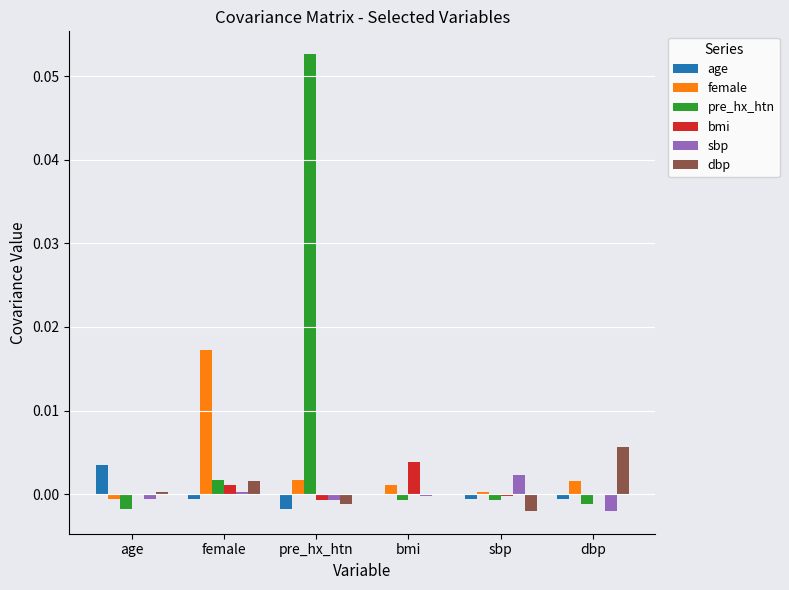

How many values in the female series exceed 0?

5